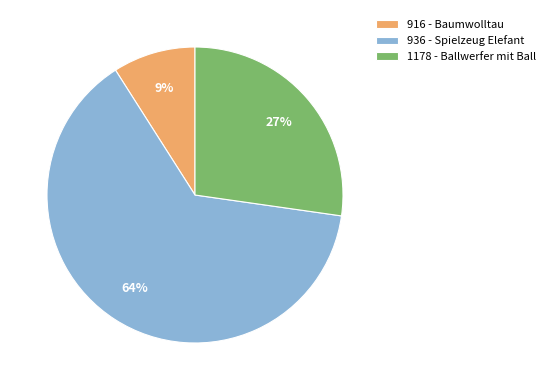

To the nearest percent, what is the average slice percentage?

33%